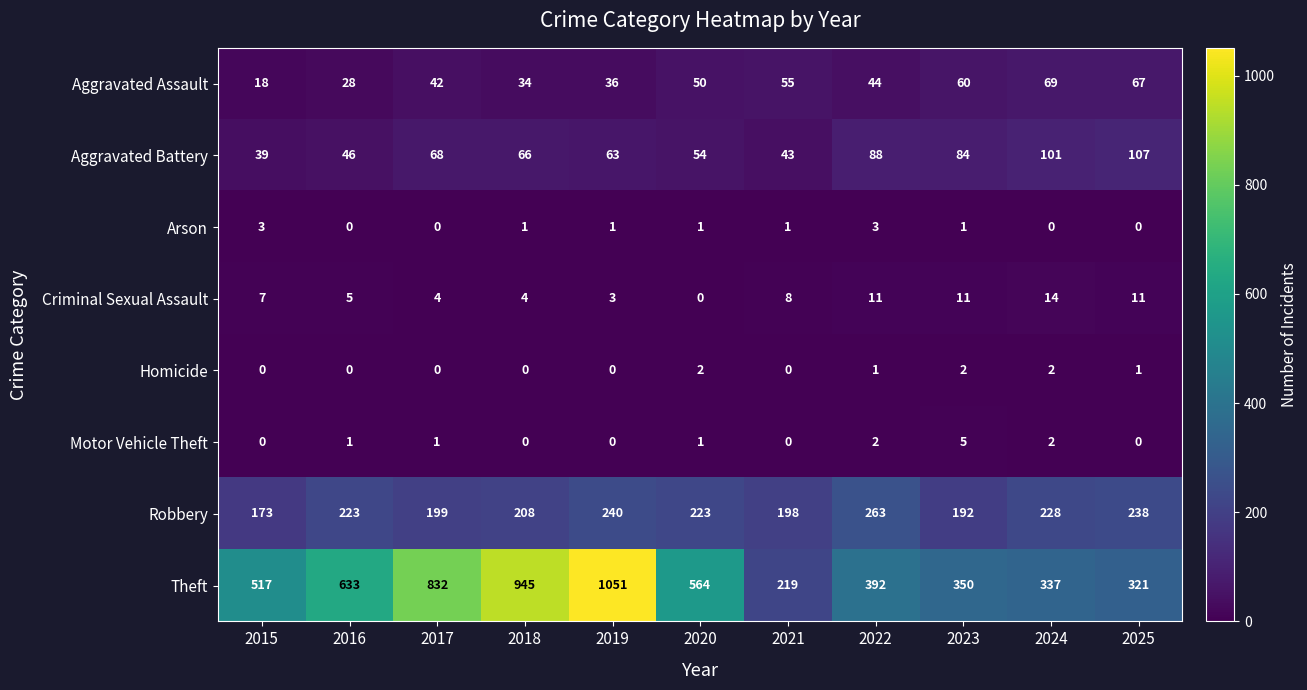

What is the sum of the Motor Vehicle Theft values at 2022 and 2020?

3